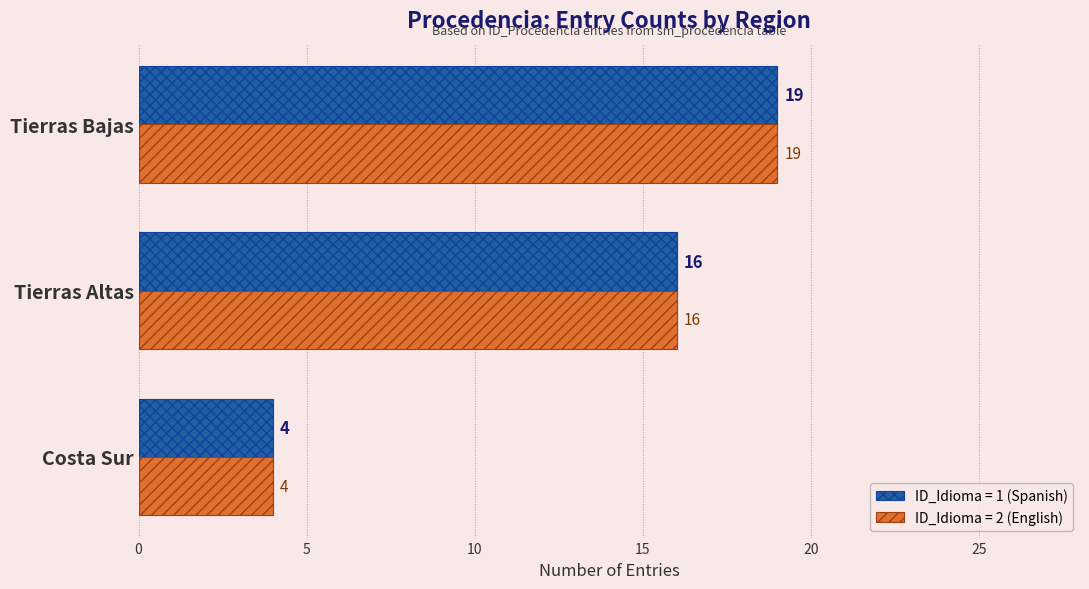

What is the average value of the ID_Idioma = 2 (English) series?

13